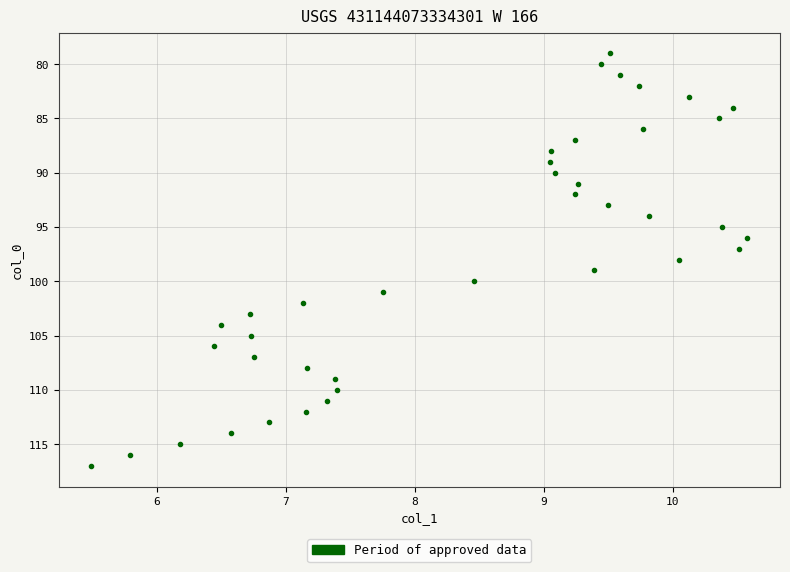

What is the range of Y values (max minus min)?

38